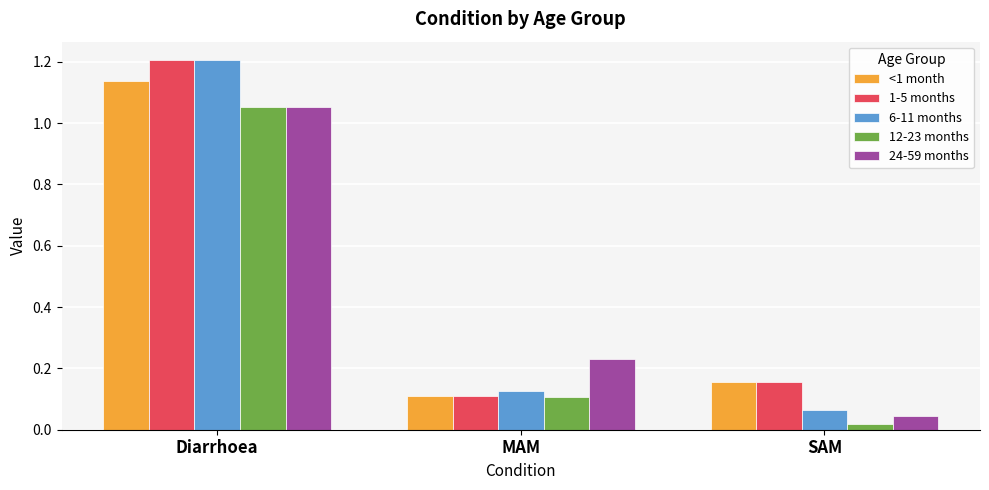

True or false: 6-11 months has a value of 1.2 at Diarrhoea.

True